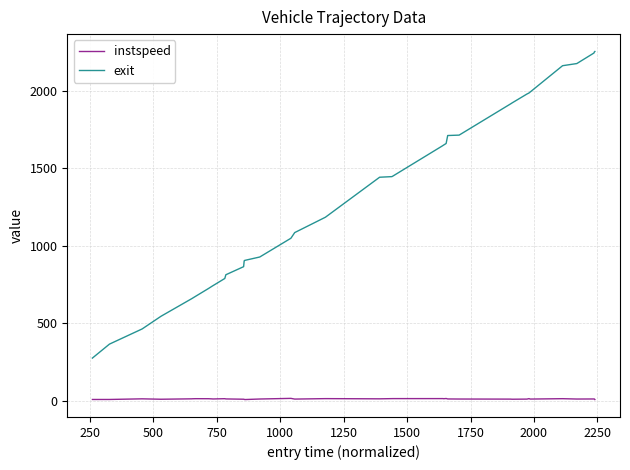

List the series in order of their peak value, highest first.

exit, instspeed